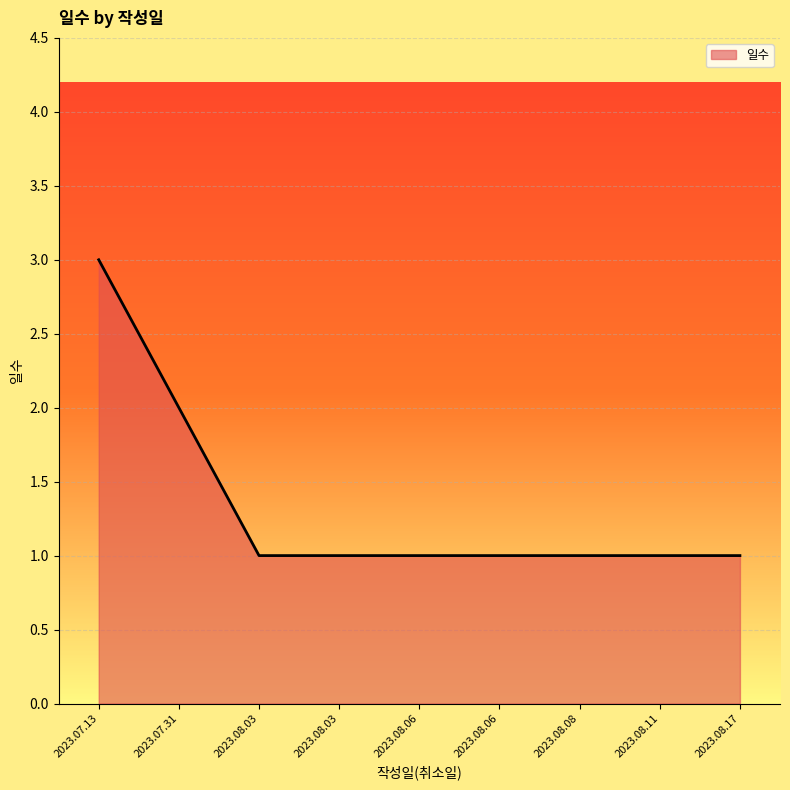

Which has a higher value, 2023.08.06 or 2023.08.06?

2023.08.06